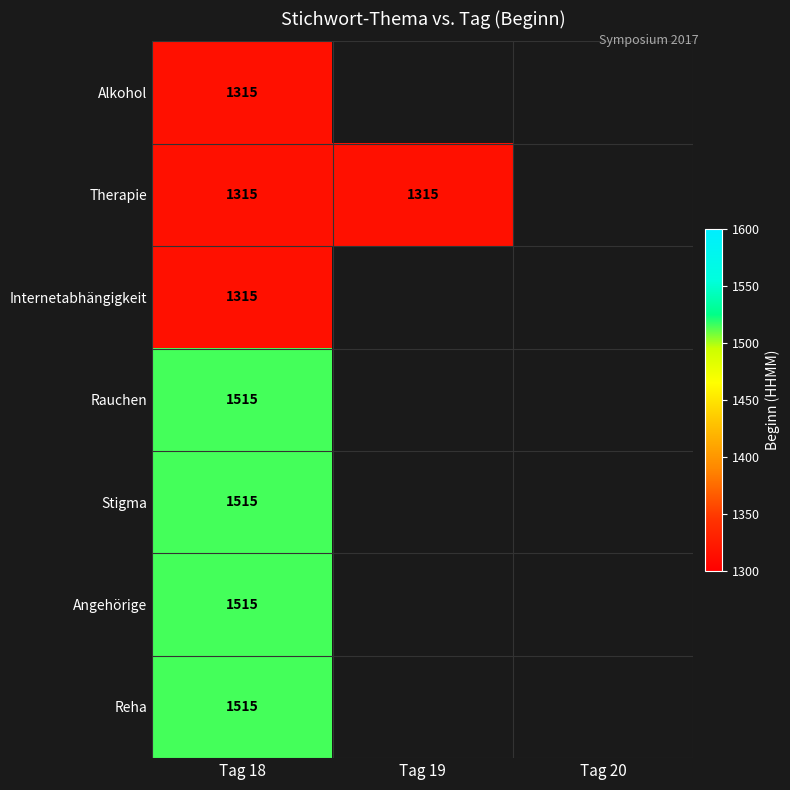

The Angehörige series shows 1515 at Tag 18. True or false?

True